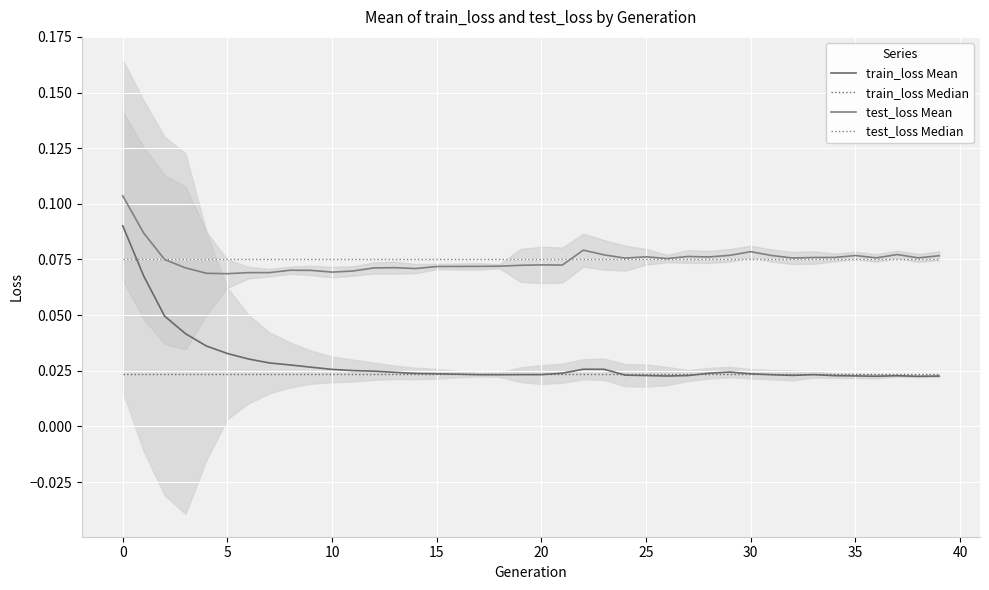

True or false: test_loss Mean and train_loss Median intersect in this chart.

False